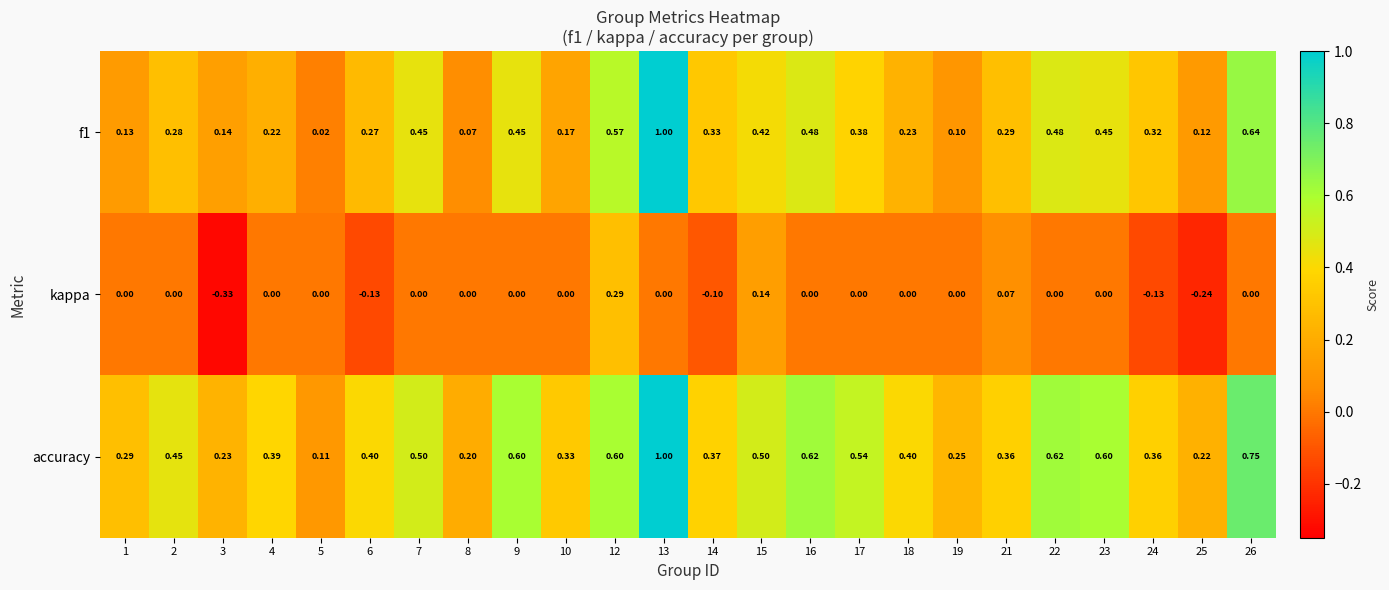

Which series has the largest total across all categories?

accuracy